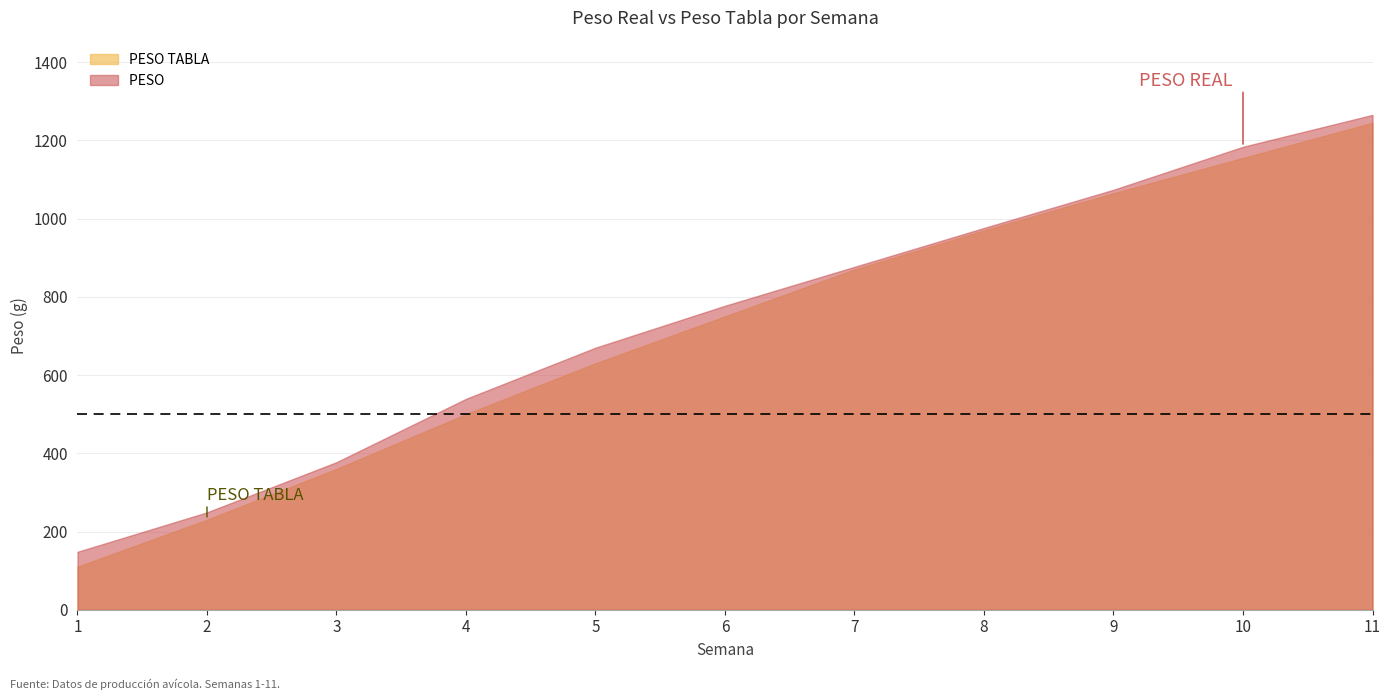

What is the value of the PESO  point at the 9th from the left?

1073.7